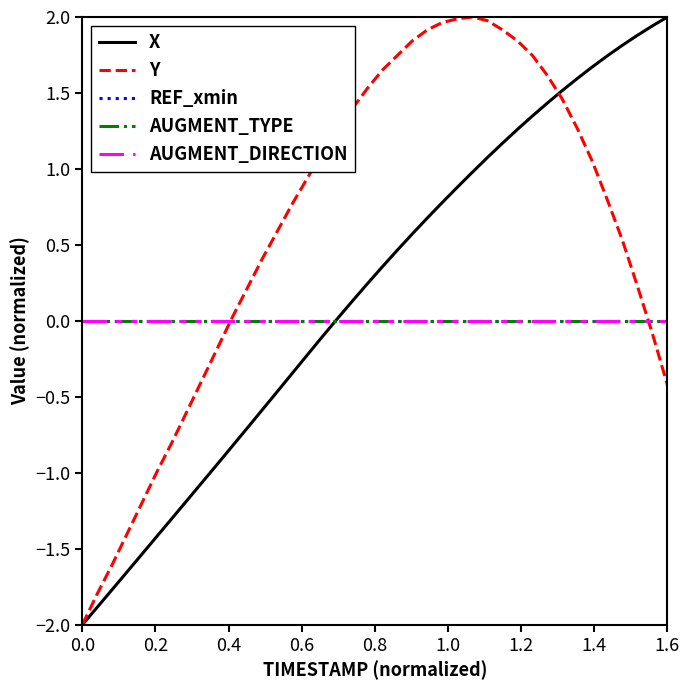

Does the chart display data point markers on the line(s)?

No